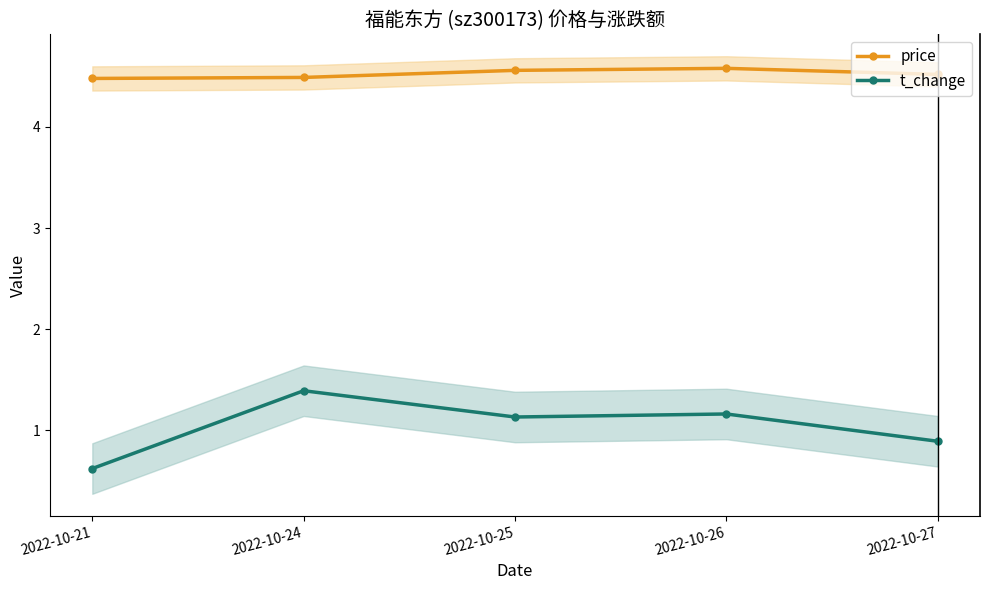

How many values in the t_change series exceed 1?

3